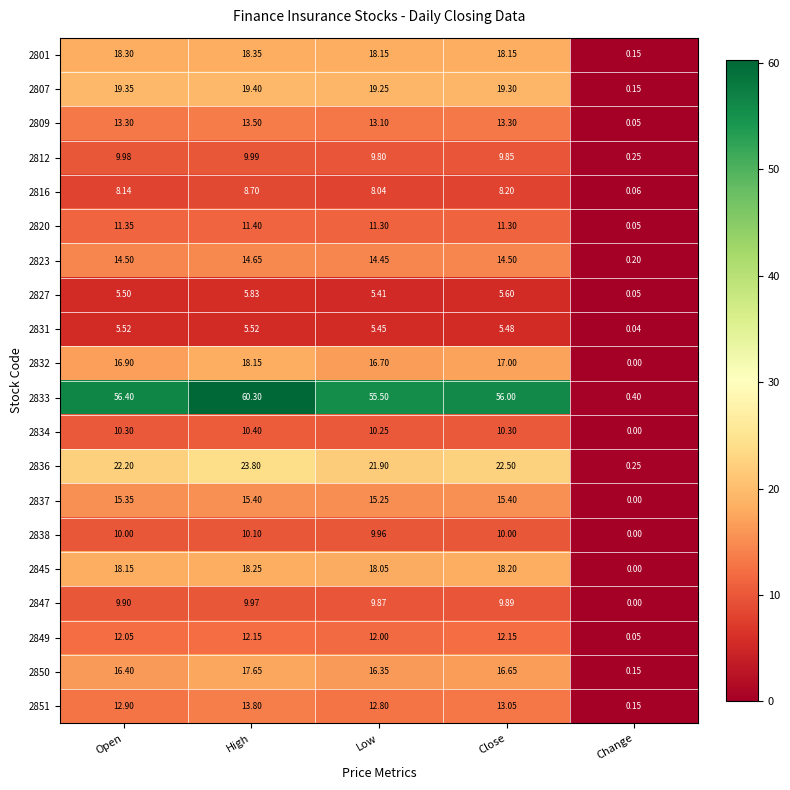

At which category is the sum across all series the highest?

High